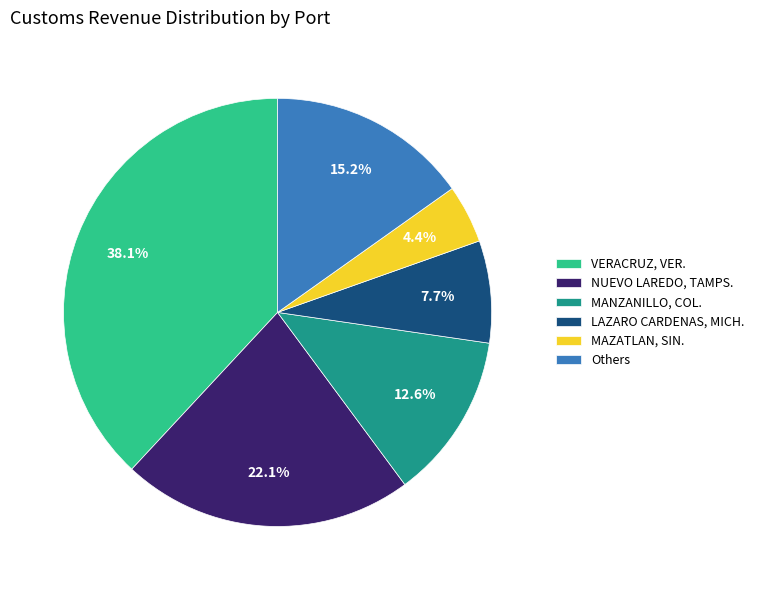

Rank the categories by value from lowest to highest.

MAZATLAN, SIN., LAZARO CARDENAS, MICH., MANZANILLO, COL., Others, NUEVO LAREDO, TAMPS., VERACRUZ, VER.